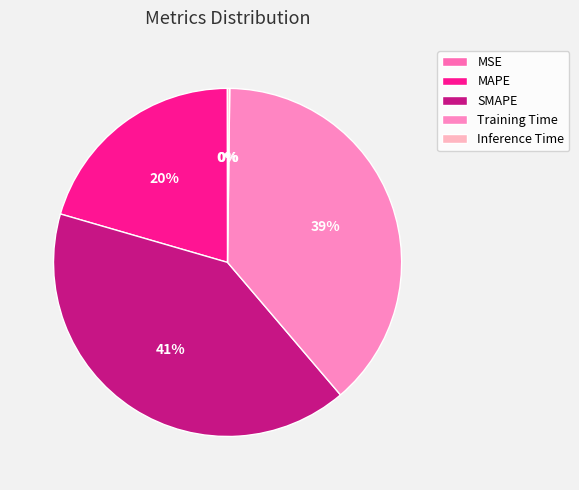

To the nearest percent, what percentage of the pie is MAPE?

20%